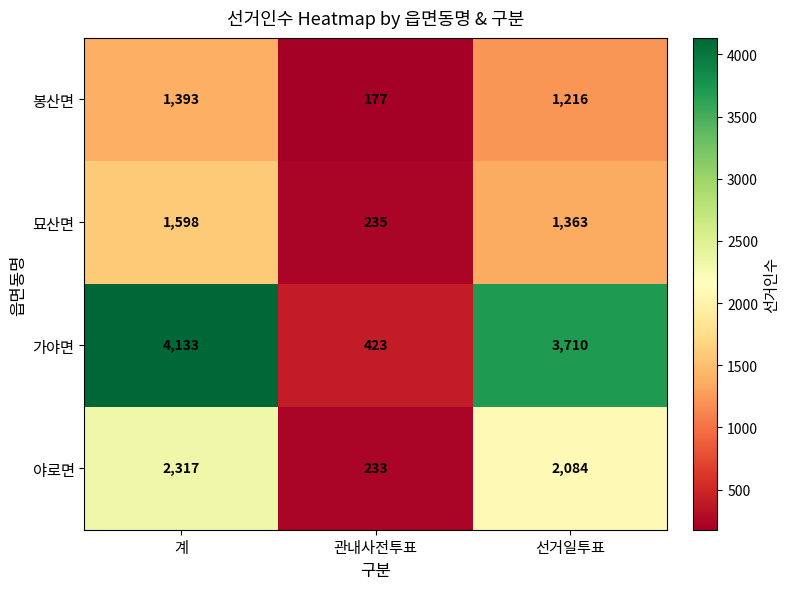

The 묘산면 series shows 116 at 관내사전투표. True or false?

False